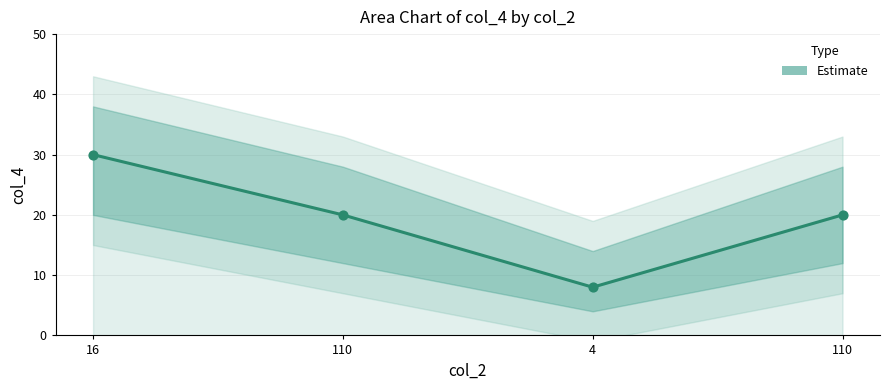

What is the ratio of the value at 16 to the value at 4?

3.8